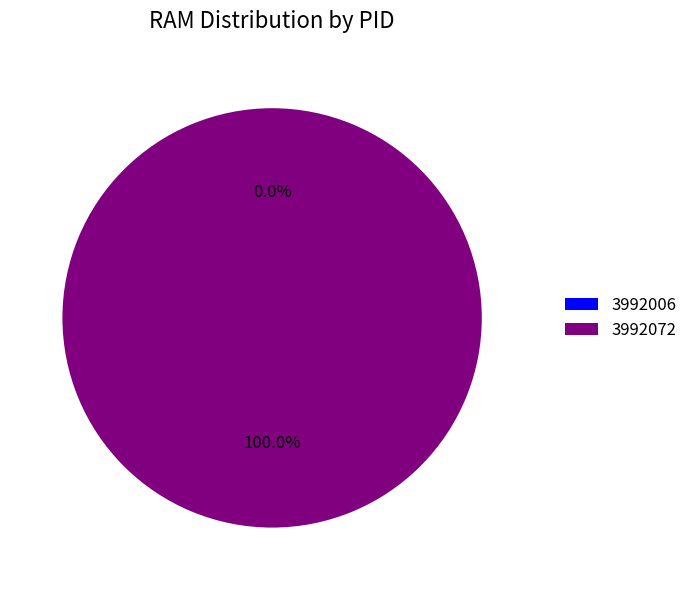

What is the smallest slice in the pie chart?

3992006